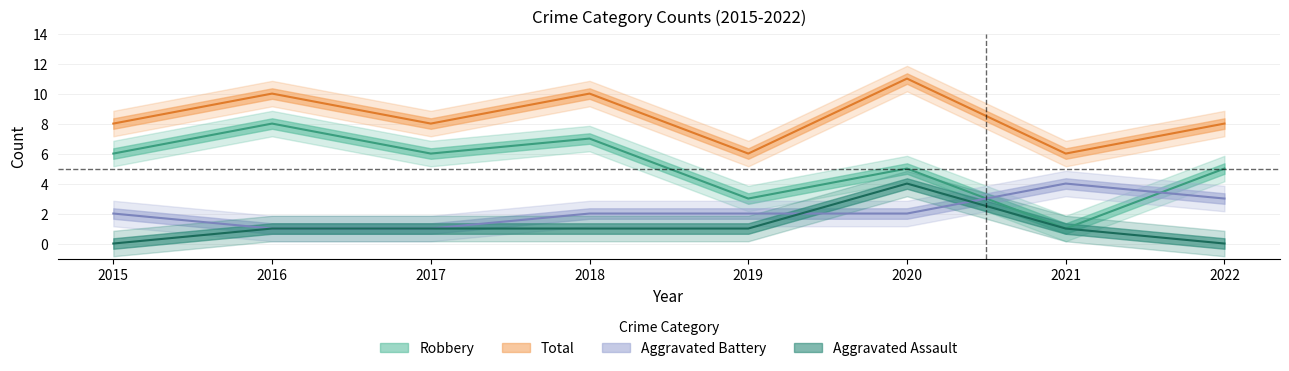

What is the difference between the highest and lowest values at 2020?

9